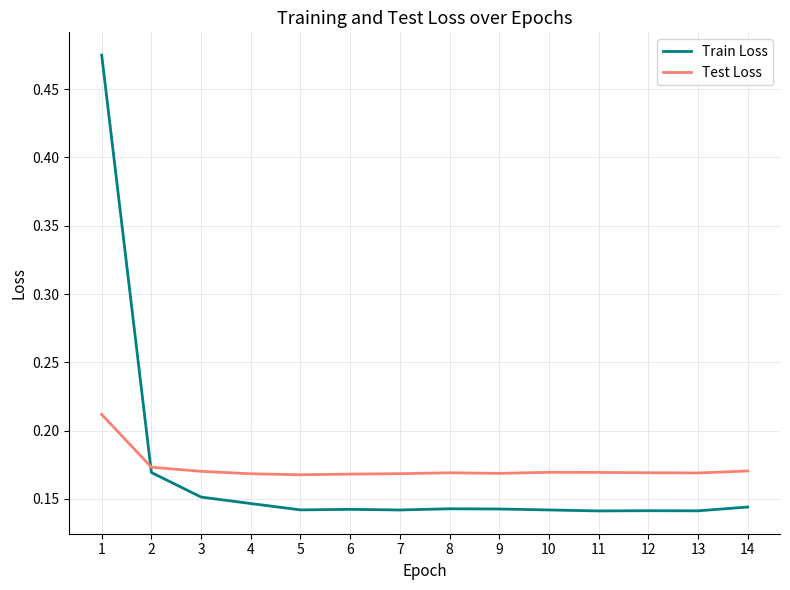

How many intersections are there between Train Loss and Test Loss?

1